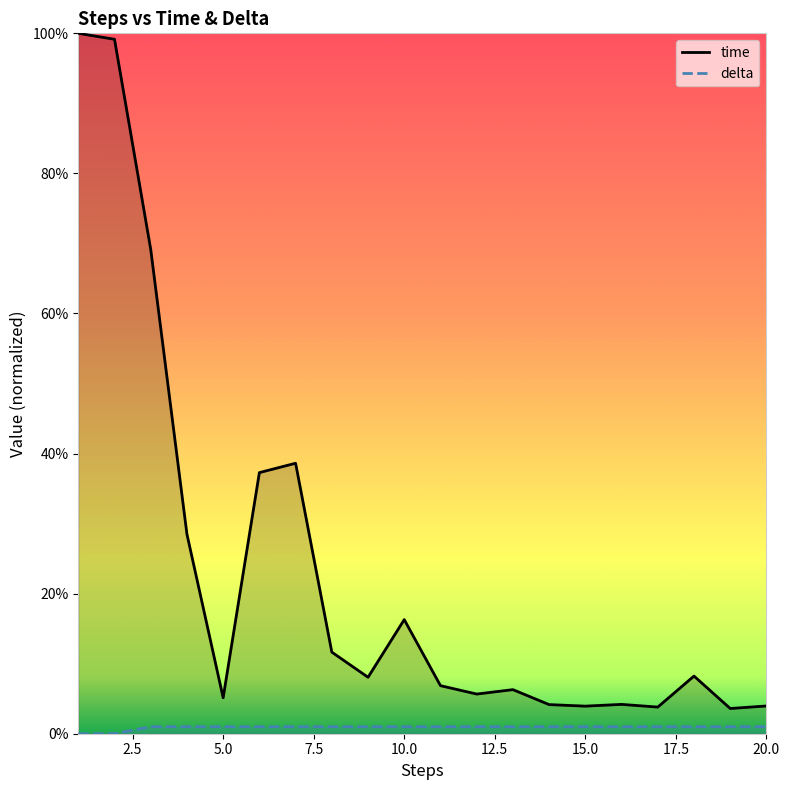

Rank the series by their average value, from lowest to highest.

delta, time